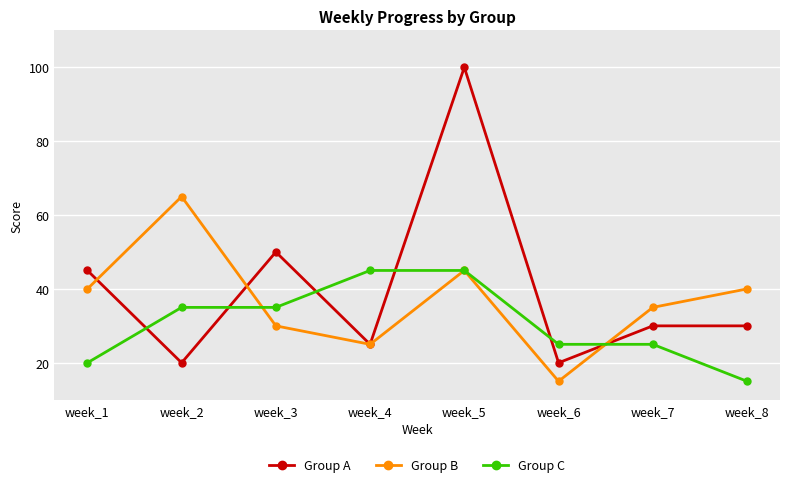

Is the value of Group A at week_4 greater than the value of Group B at week_1?

No